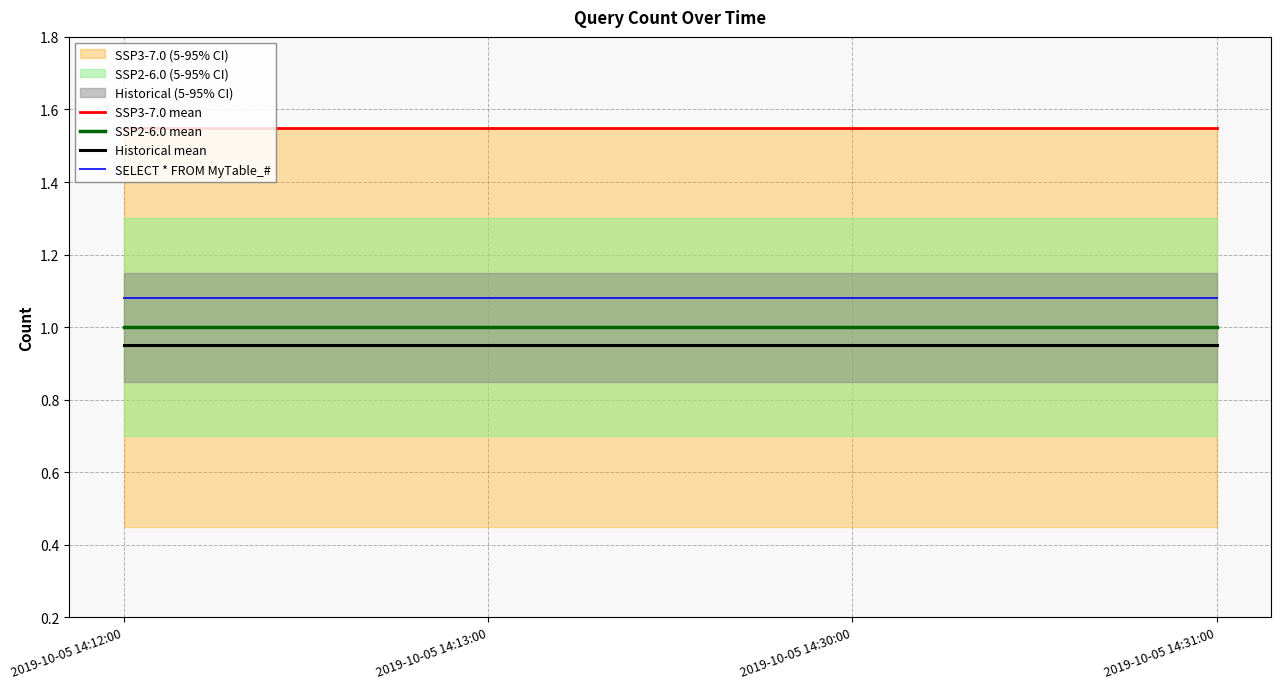

What is the value of the SSP2-6.0 mean point at the 4th from the left?

1.0